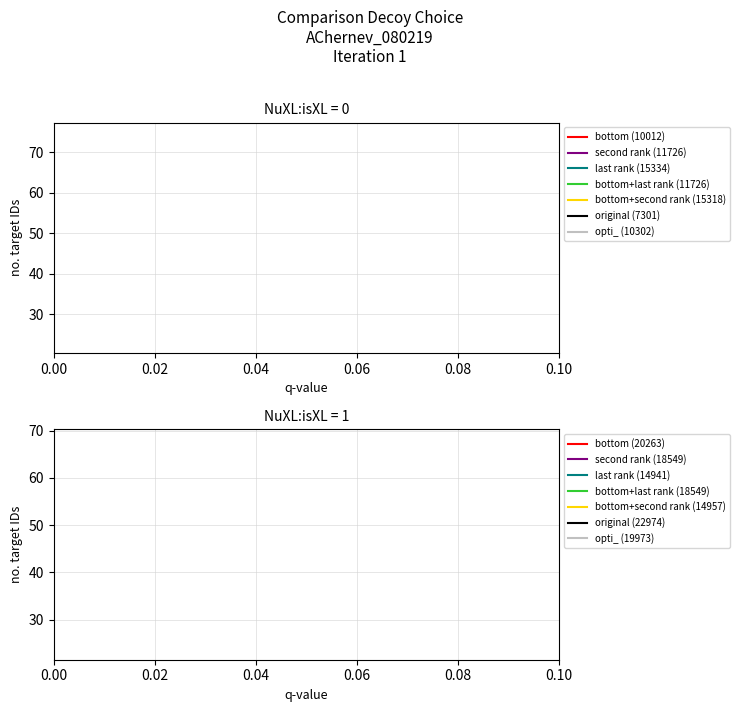

Does the chart display data point markers on the line(s)?

No